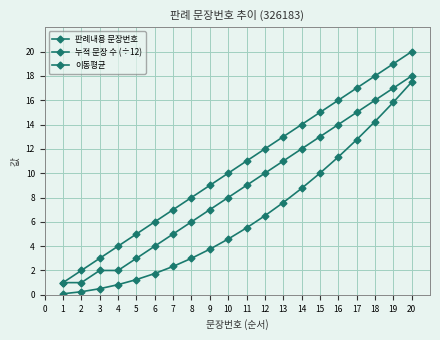

The 판례내용 문장번호 series shows 2.9 at 7. True or false?

False